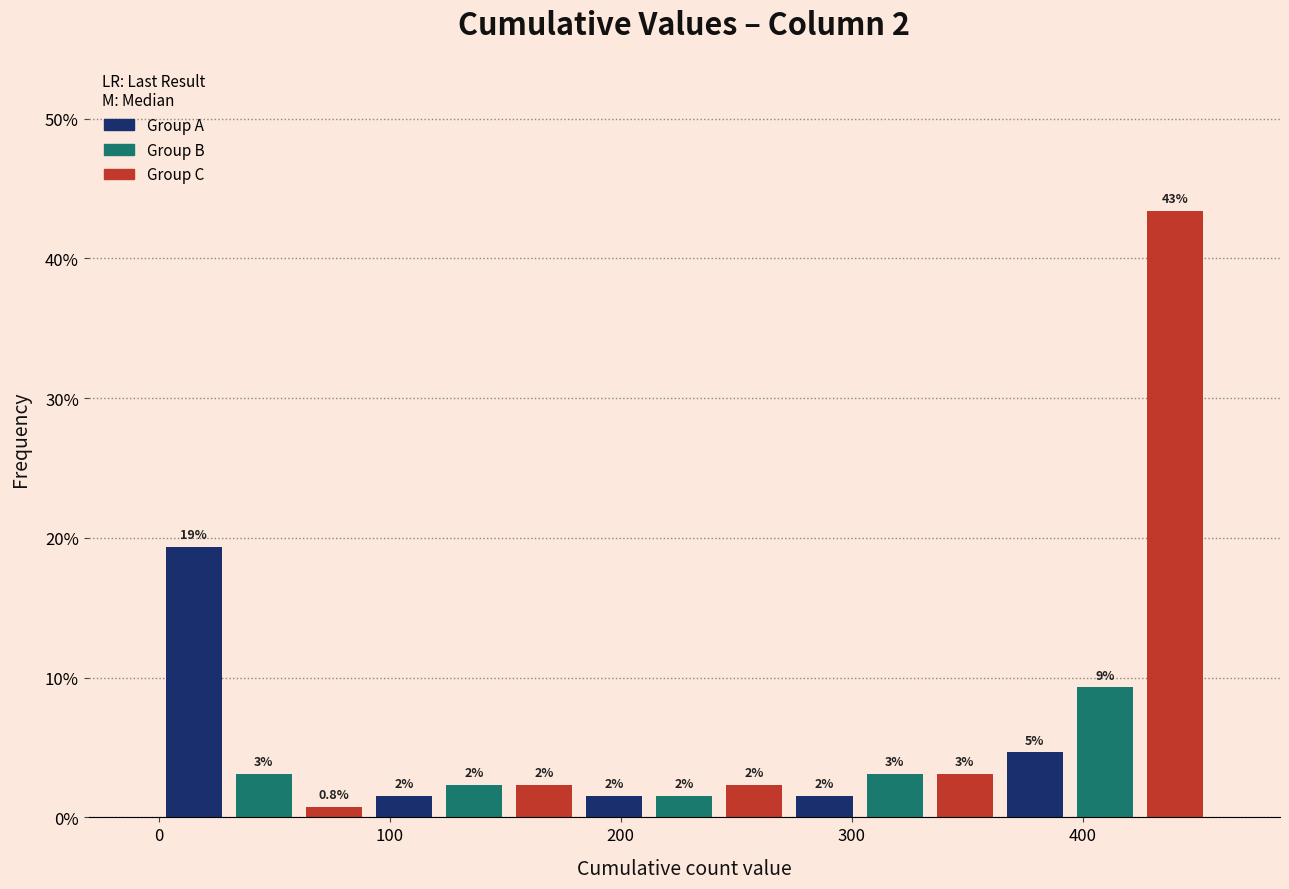

Read against the x-axis, roughly where is the centre of the tallest bar?

440